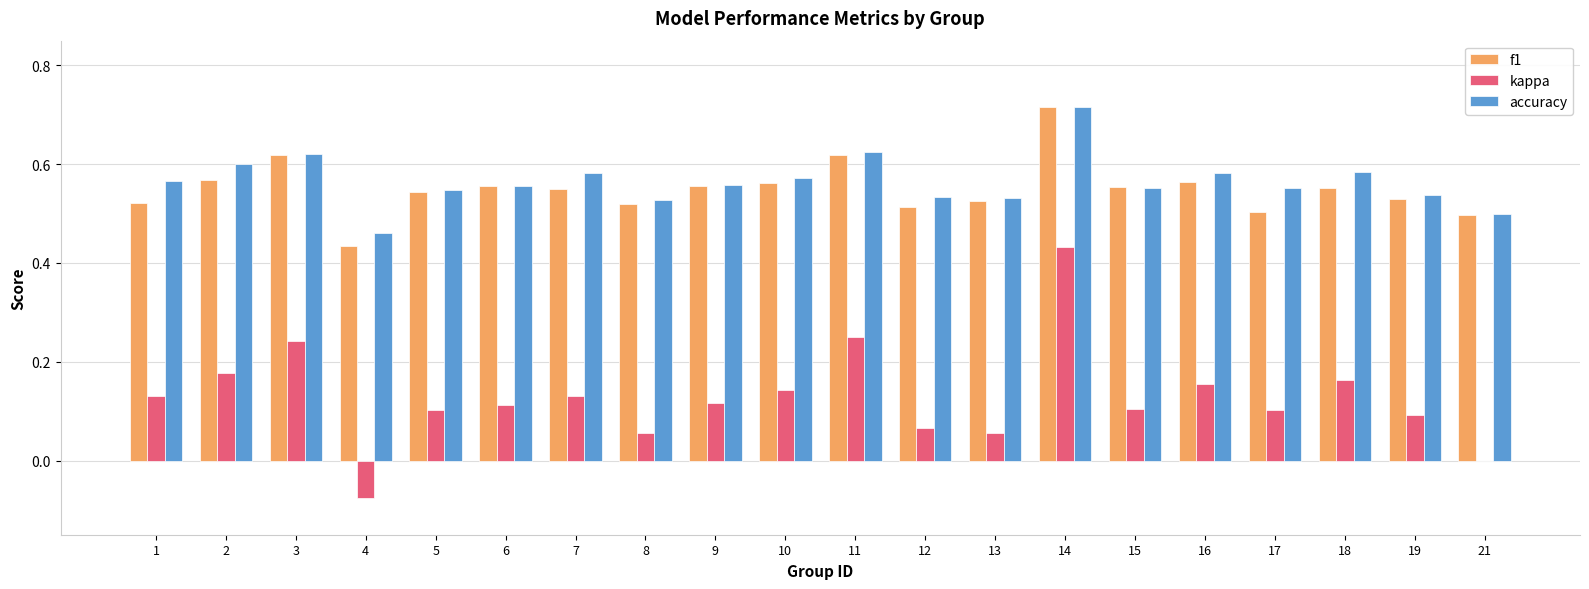

Is the value of kappa at 5 greater than the value of f1 at 3?

No